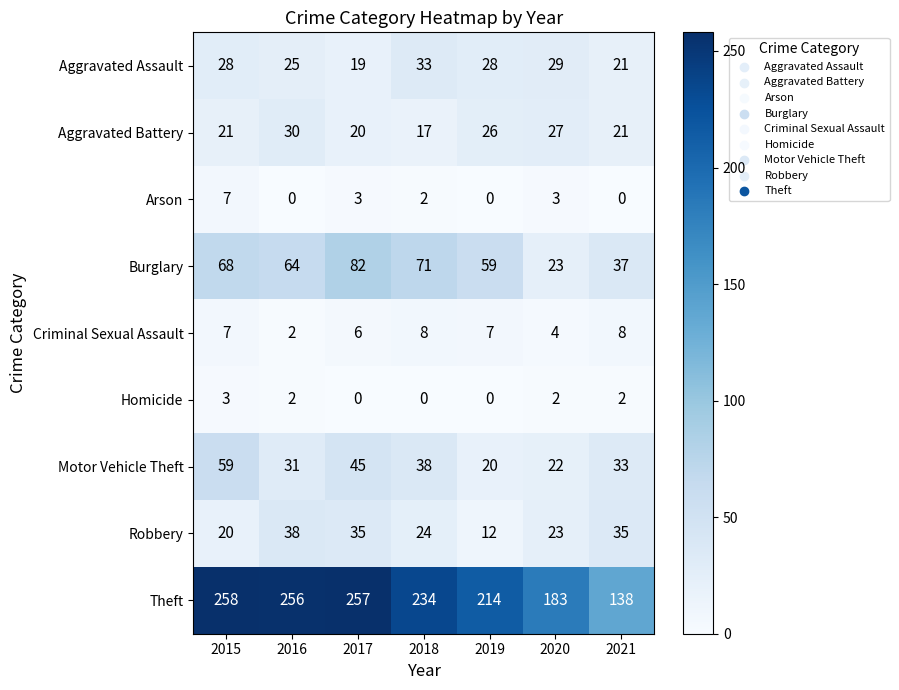

What is the sum of the Aggravated Battery values at 2020 and 2018?

44